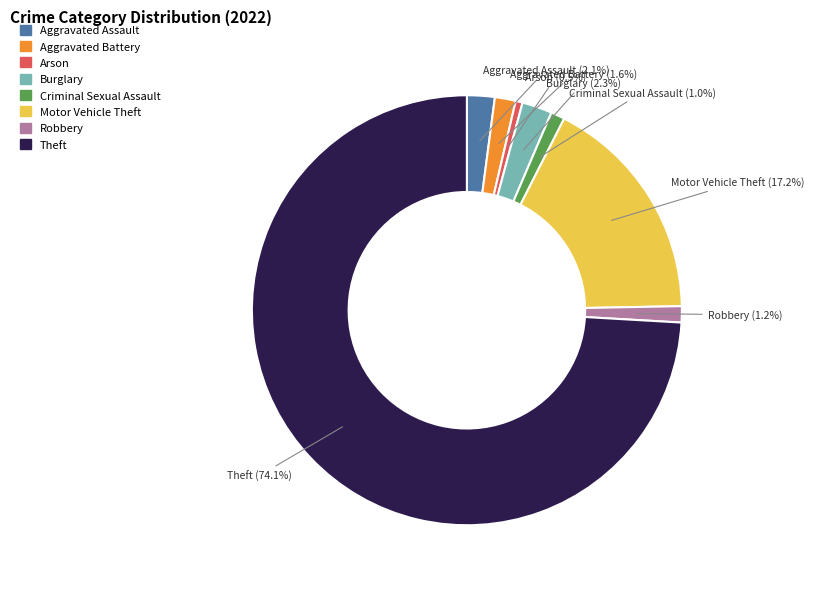

What percentage do Aggravated Assault and Arson together represent?

2.6%